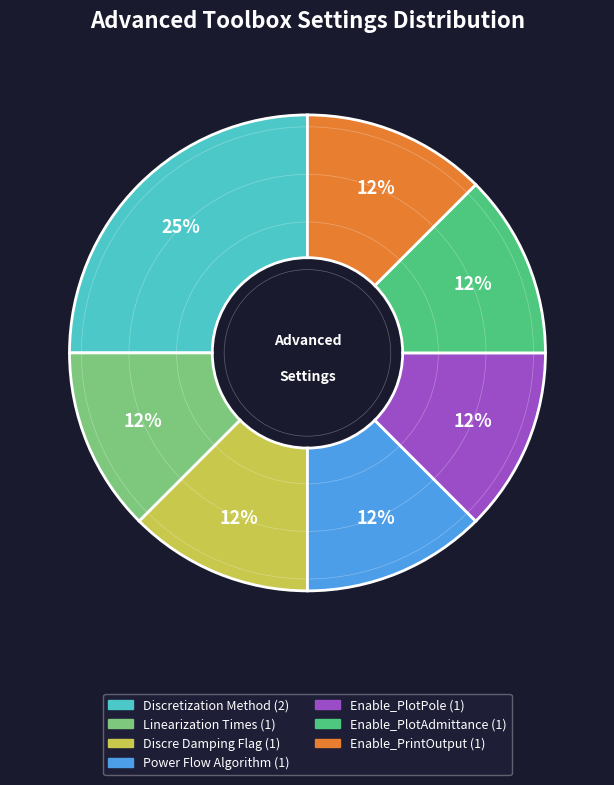

Is there any slice that represents more than half of the pie?

No